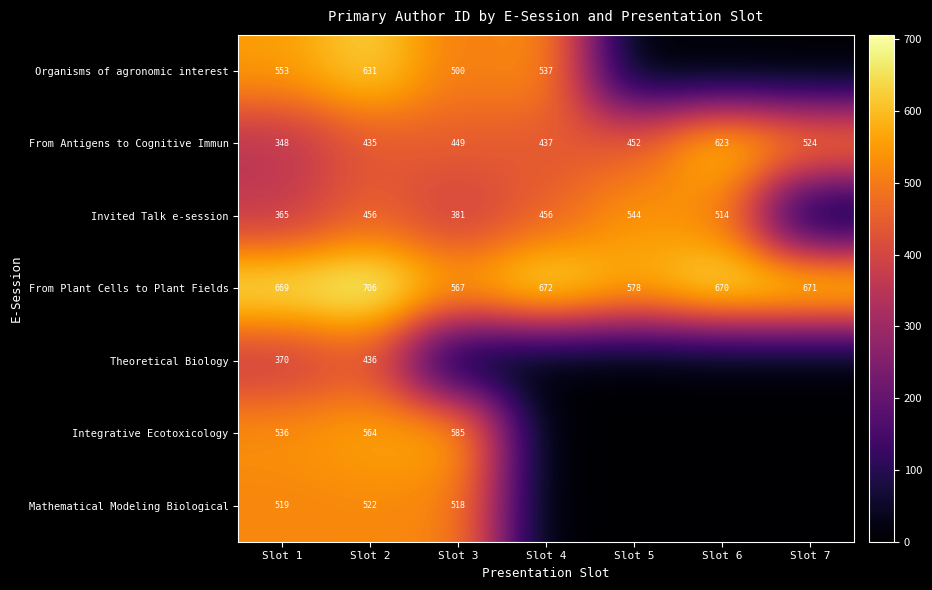

What is the total value across all series at Slot 1?

3360